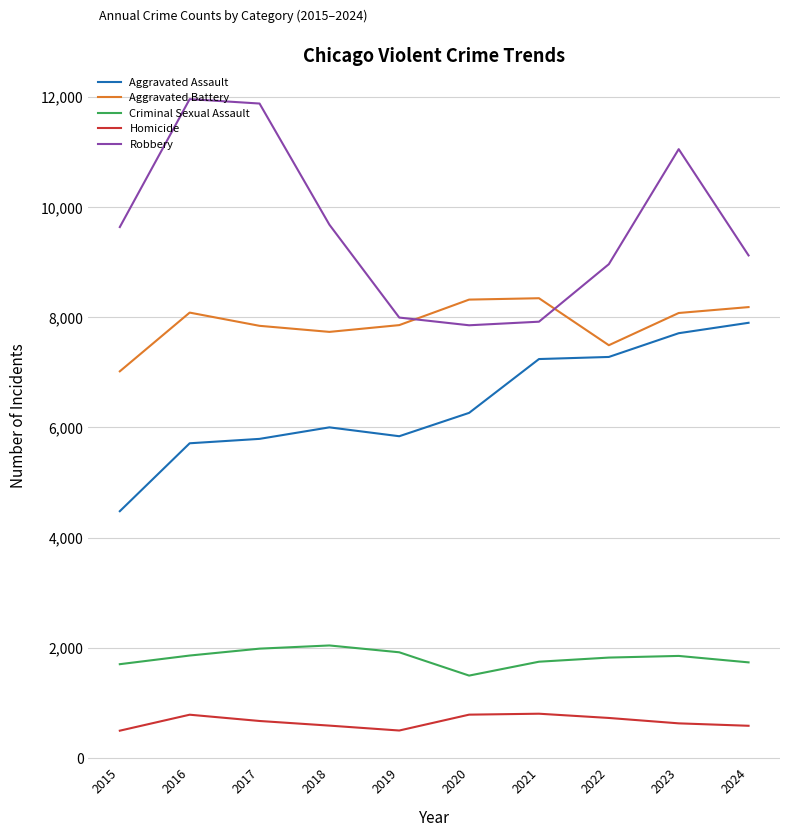

The Aggravated Assault series shows 10669 at 2024. True or false?

False